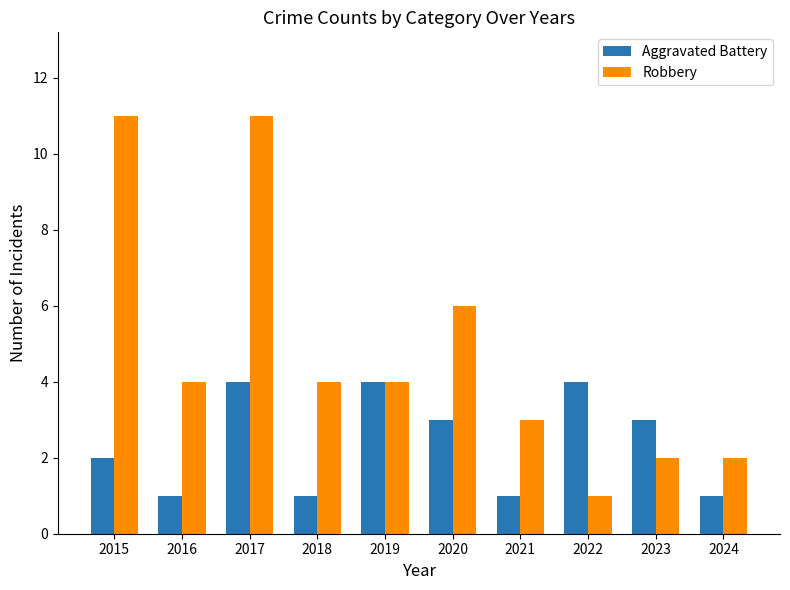

The value of Robbery at 2020 is 6. True or false?

True